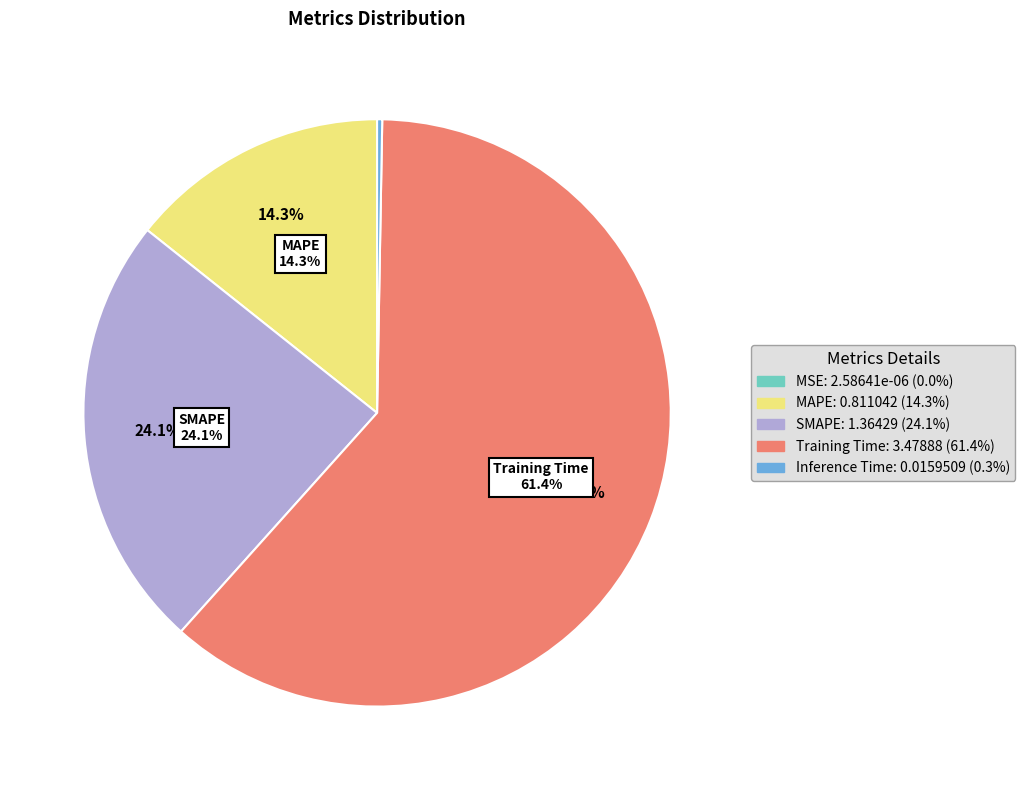

How many slices are in this pie chart?

5